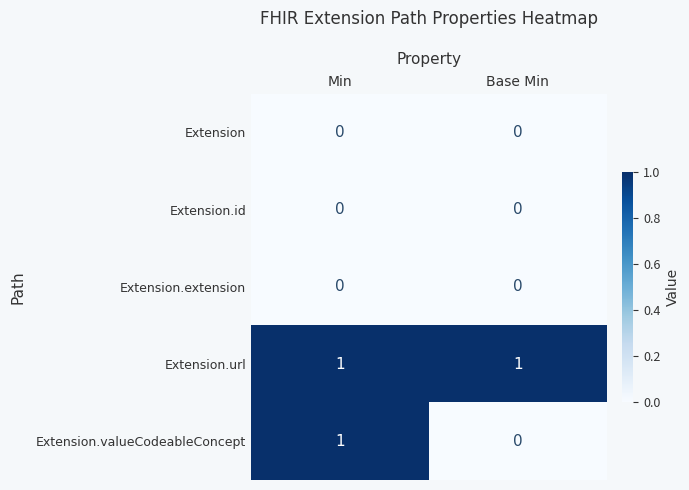

Which series changed the most between Min and Base Min?

Extension.valueCodeableConcept